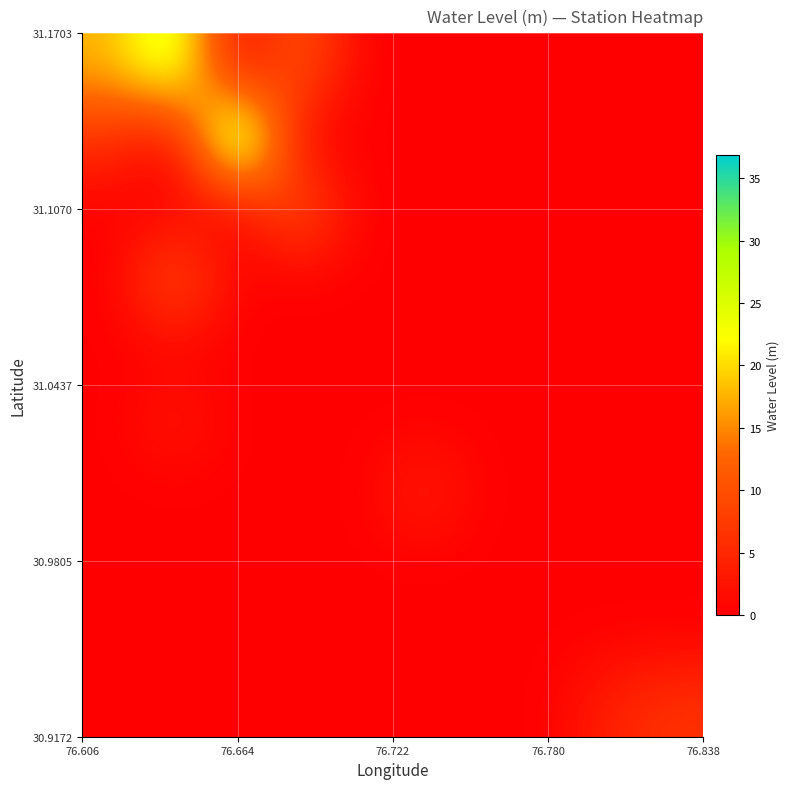

How many data points does each series have?

10